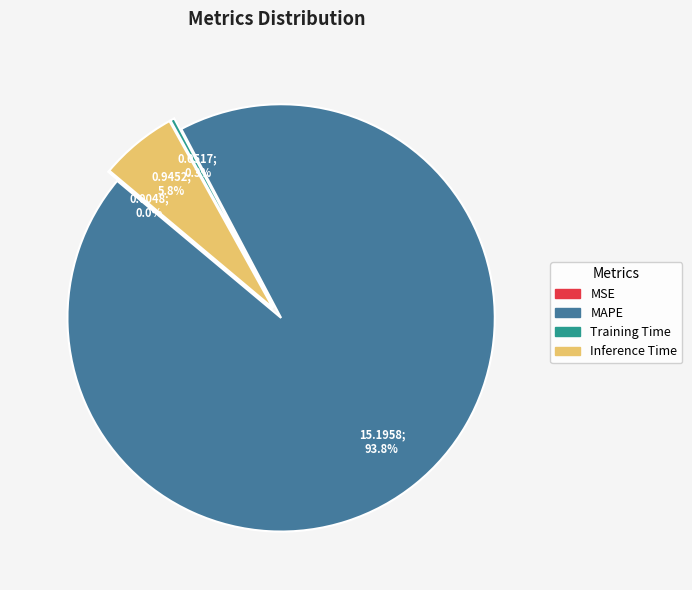

Which slice is the largest?

MAPE